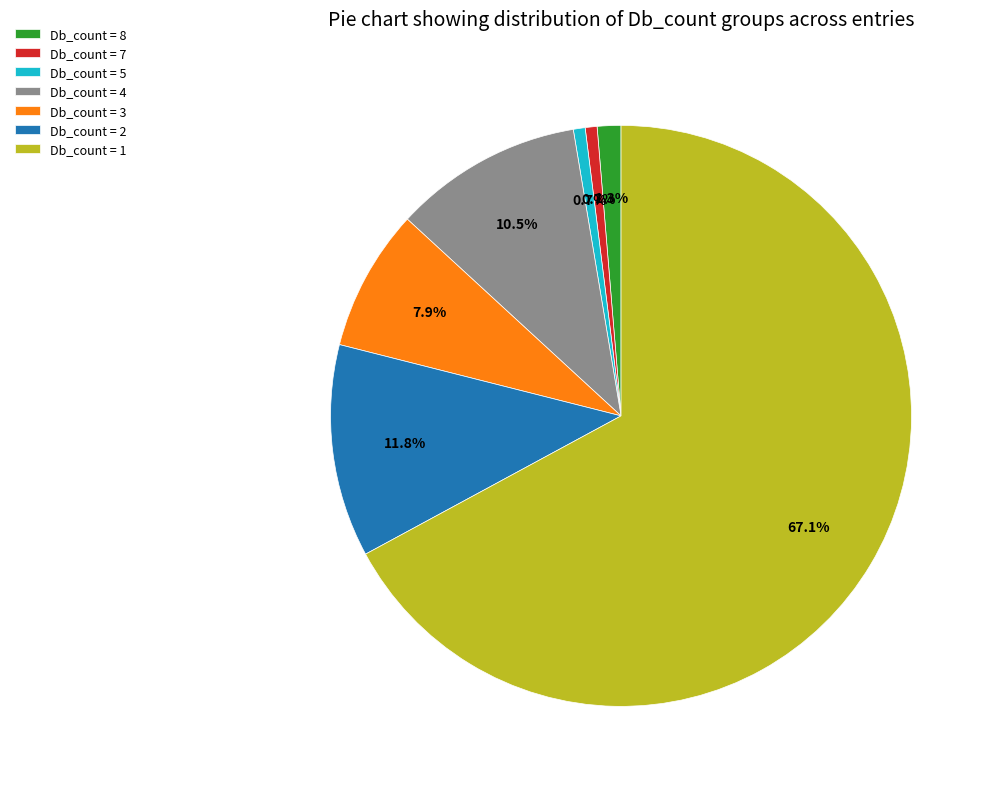

Is there any slice that represents more than half of the pie?

Yes